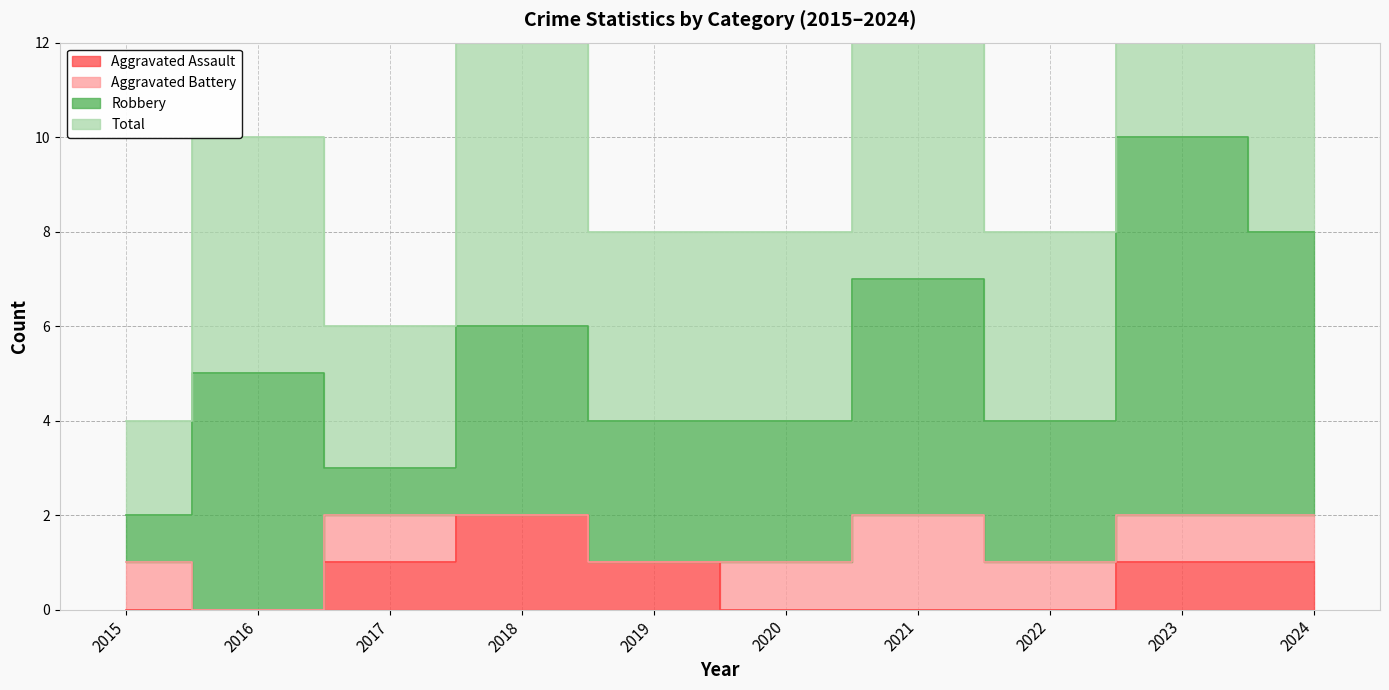

What is the total value across all series at 2016?

5